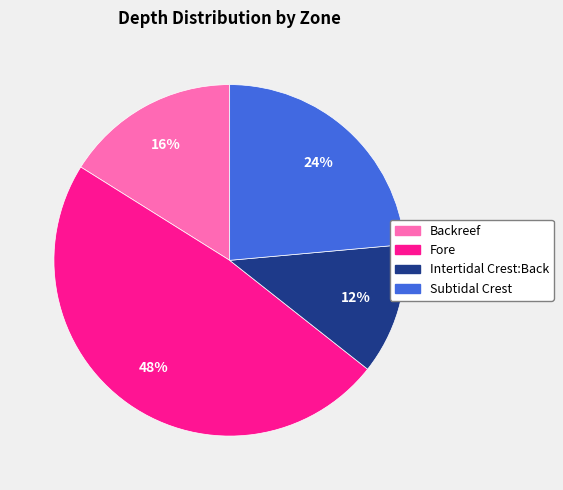

How many slices are in this pie chart?

4